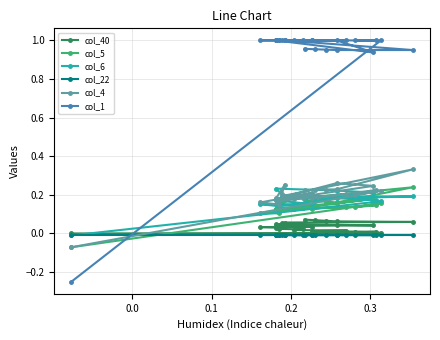

What is the difference between the highest and lowest values at 0.2?

1.0